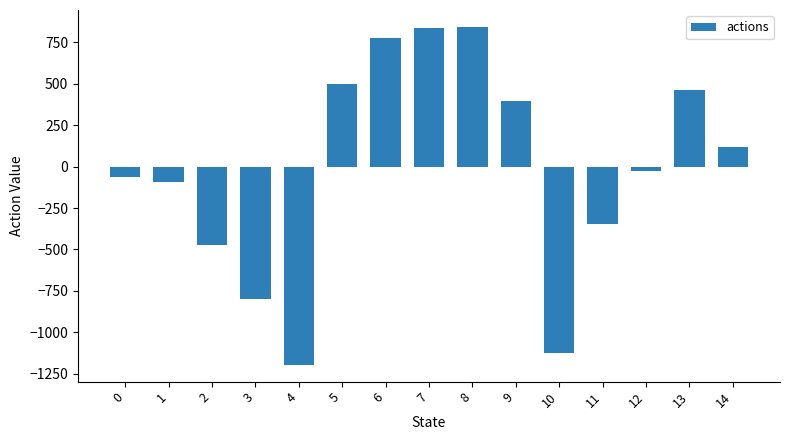

What is the change in value from 1 to 10?

-1033.1